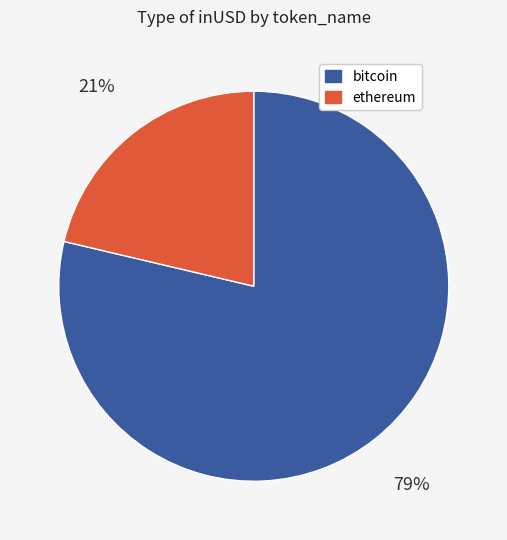

Approximately how many times larger is the value at ethereum compared to bitcoin?

0.3